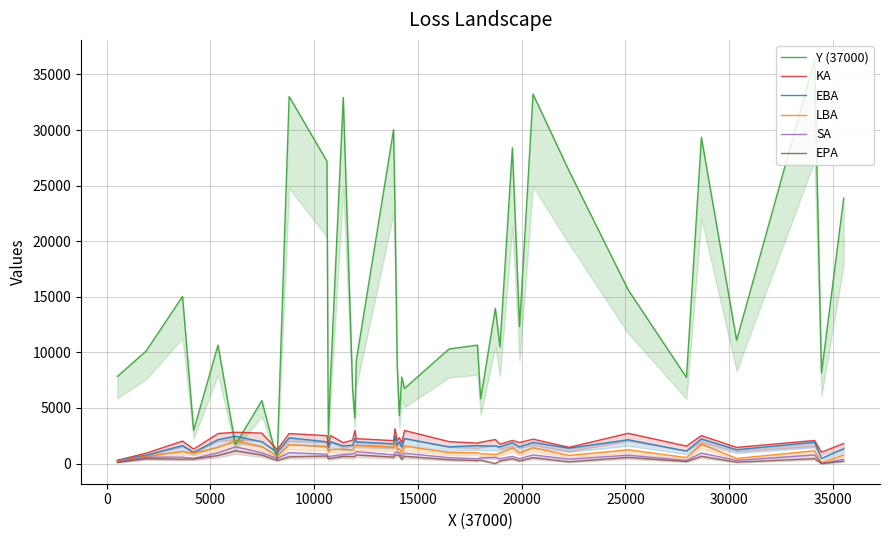

At how many categories does at least one series exceed 12207?

15